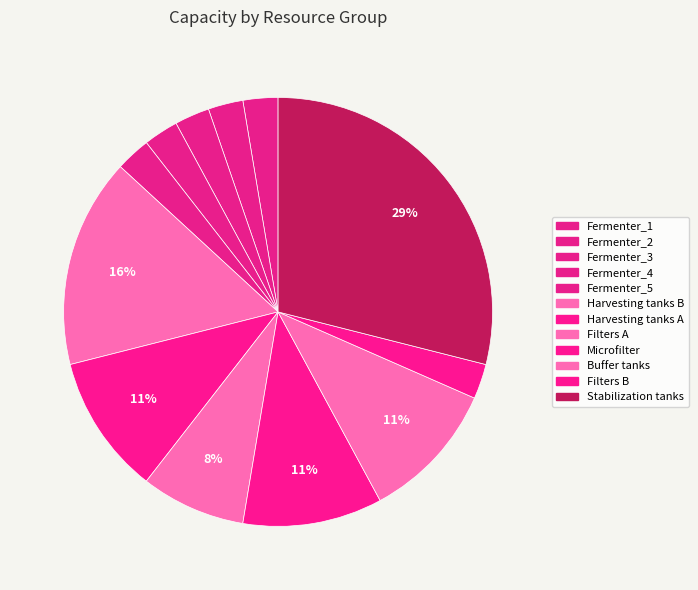

How many slices are in this pie chart?

12